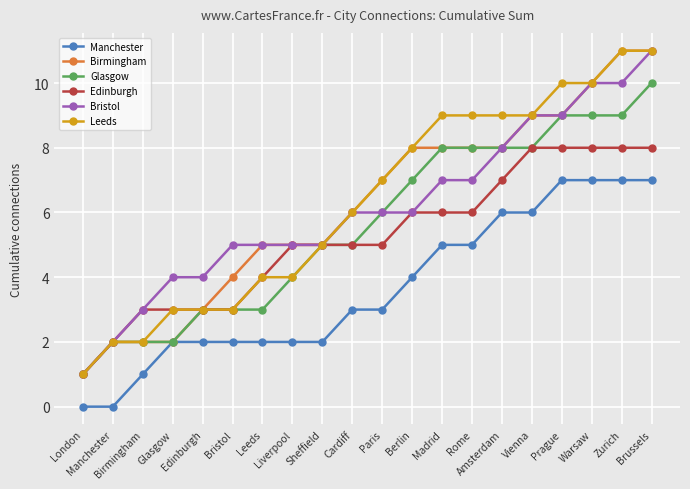

What is the average value of the Bristol series?

6